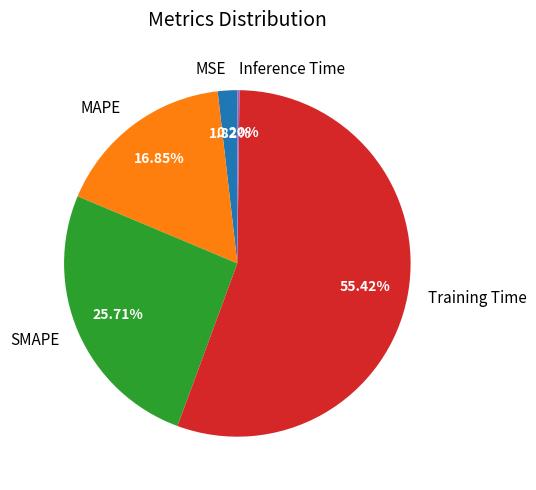

True or false: SMAPE accounts for 17% of the total.

False